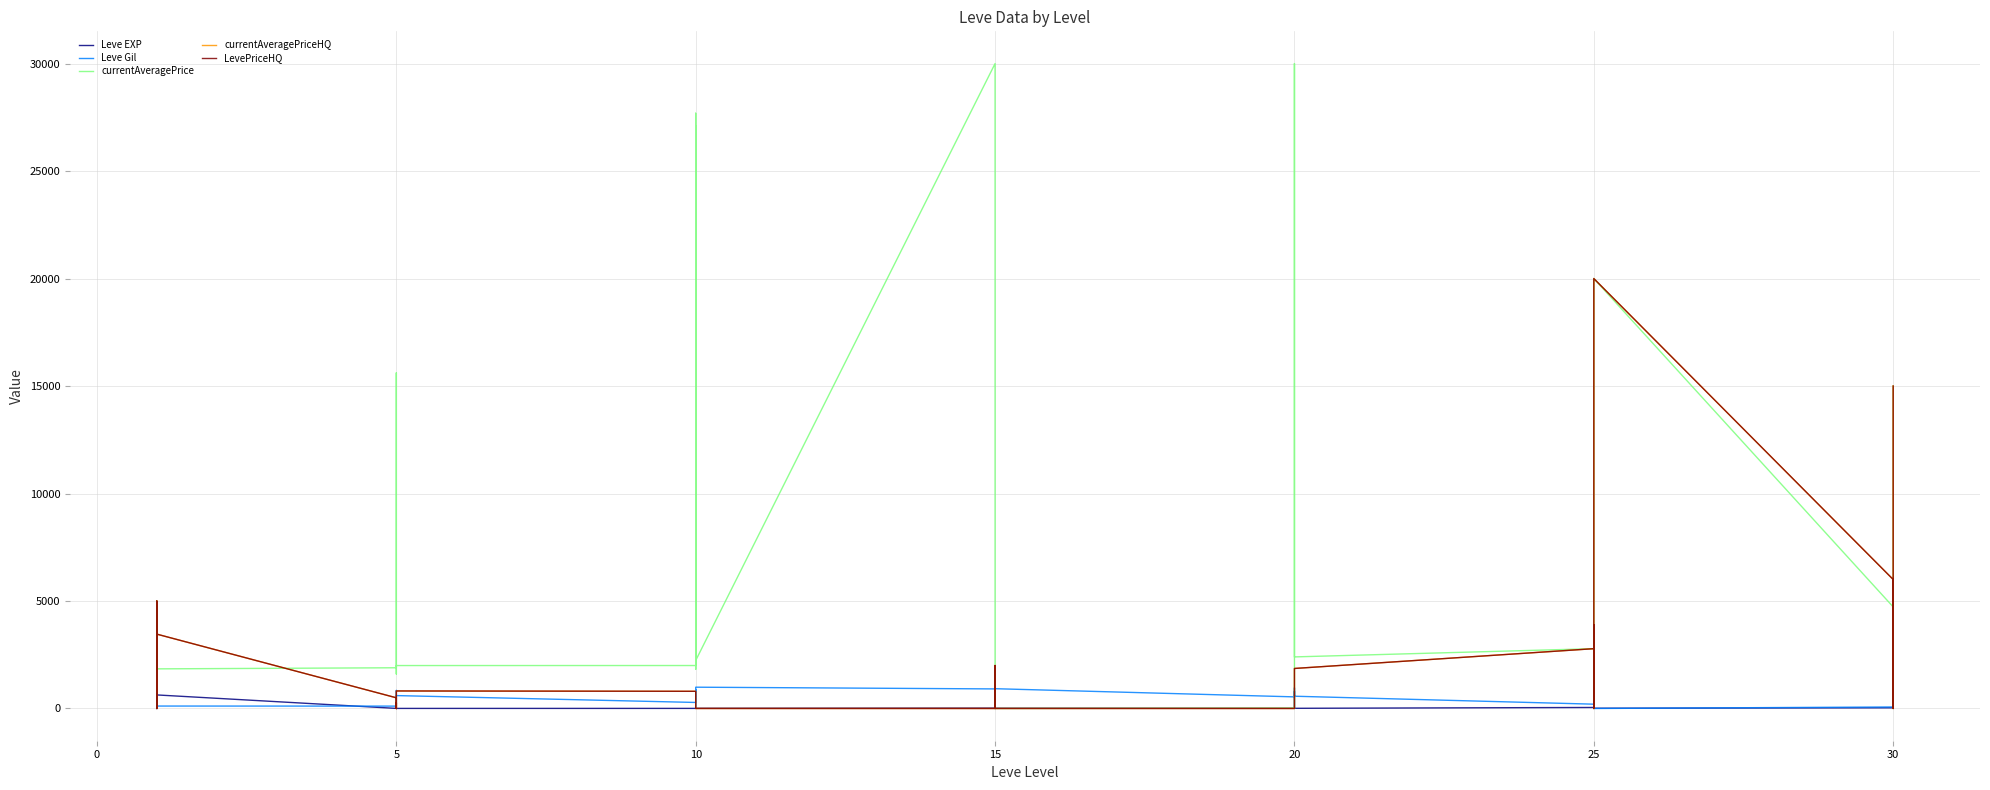

Which series has the widest spread of values?

currentAveragePrice